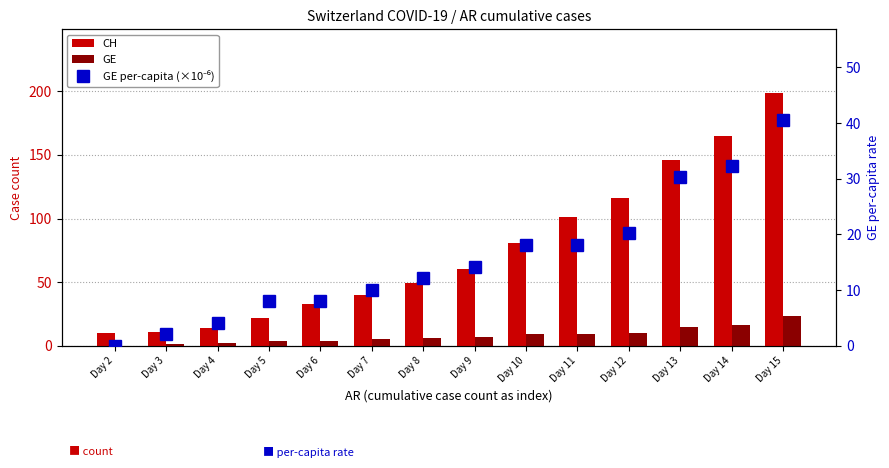

Which series has the largest total across all categories?

CH